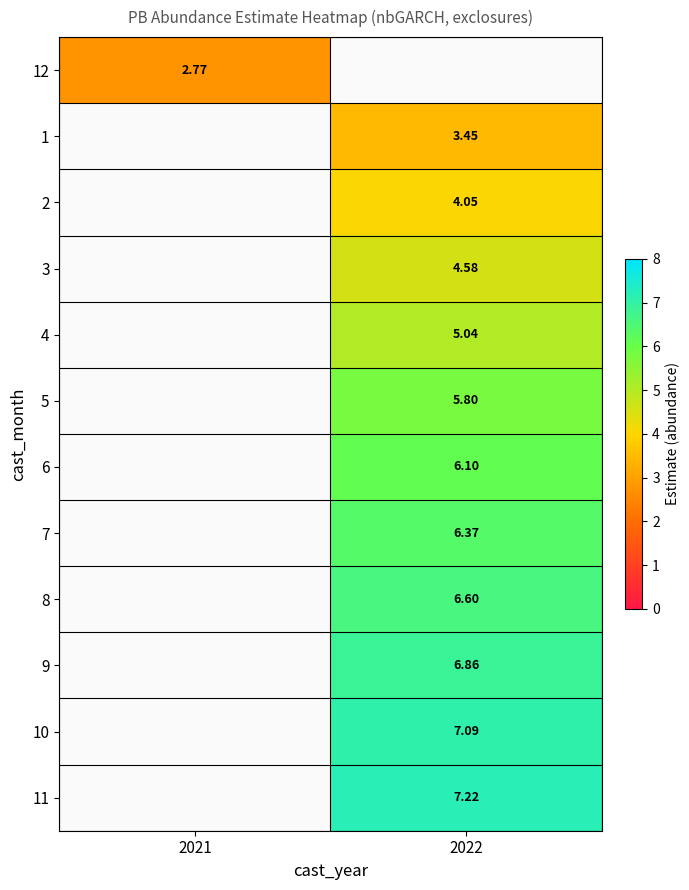

Where does the 9 series first go above 6?

2022